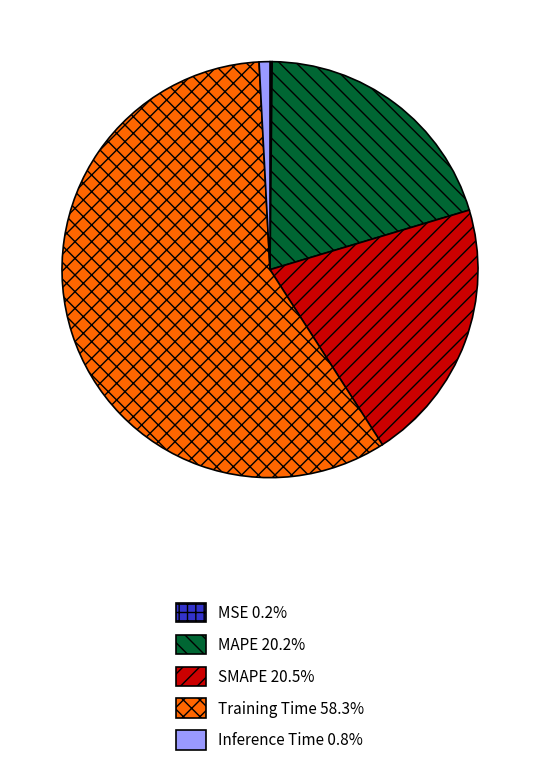

What is the largest slice in the pie chart?

Training Time